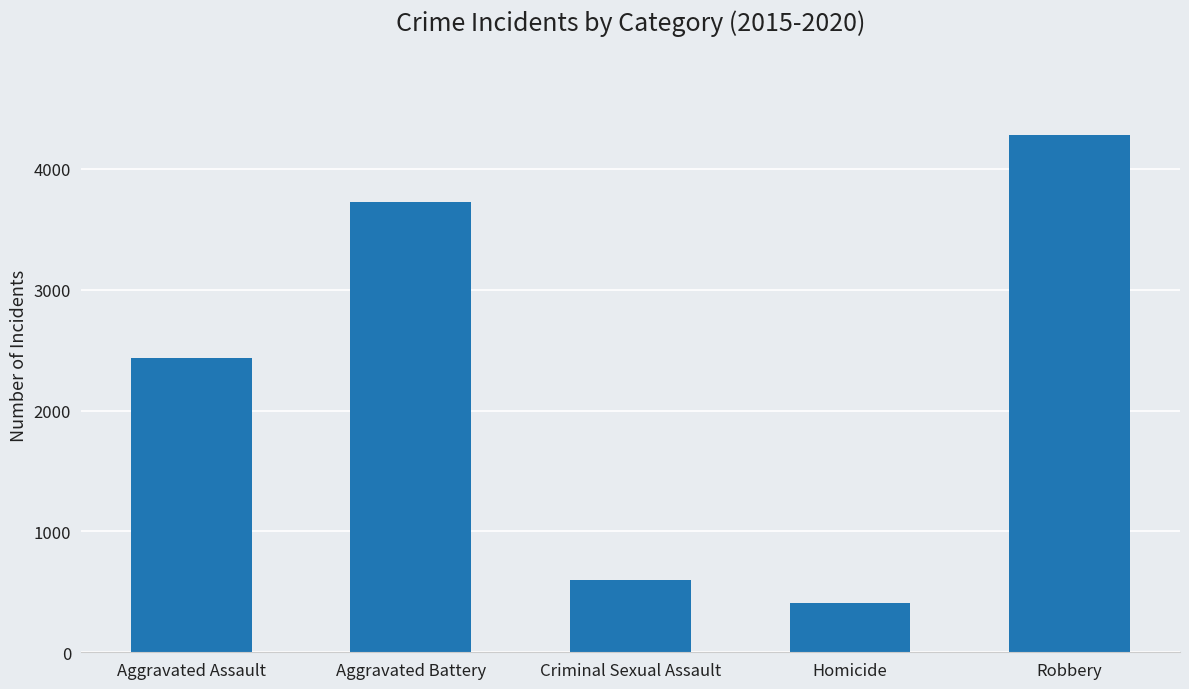

How many distinct data groups are displayed?

1